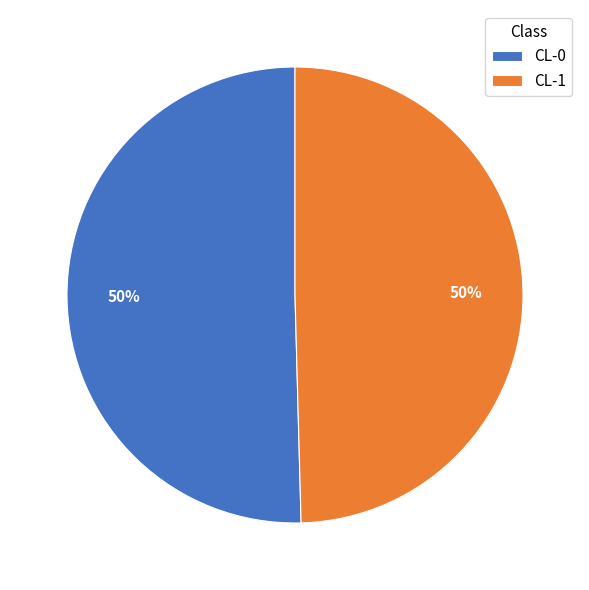

Do CL-1 and CL-0 together represent more than half of the pie?

Yes